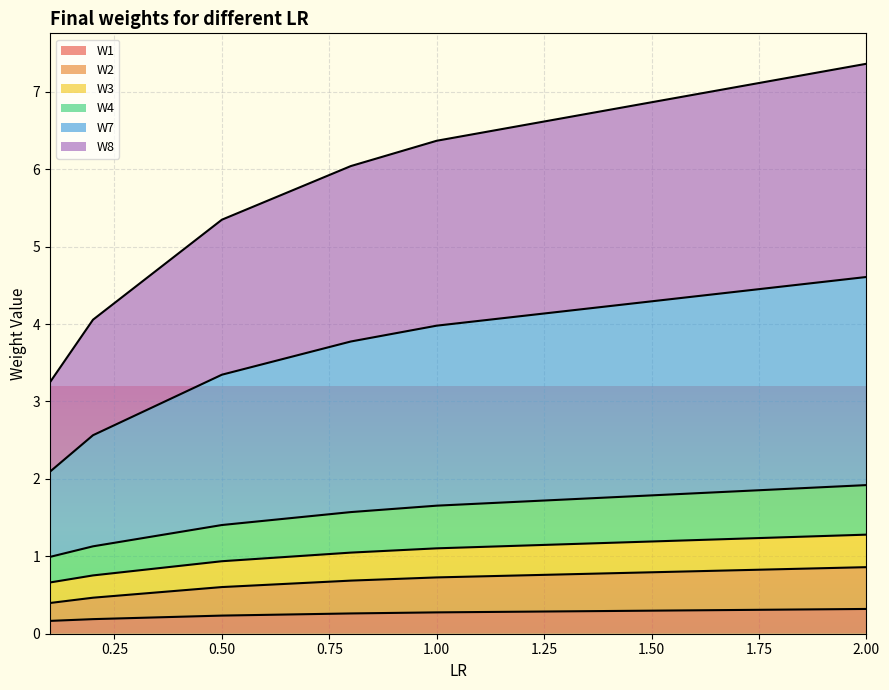

Is it true that W1 equals 0.3 at 2.00?

True